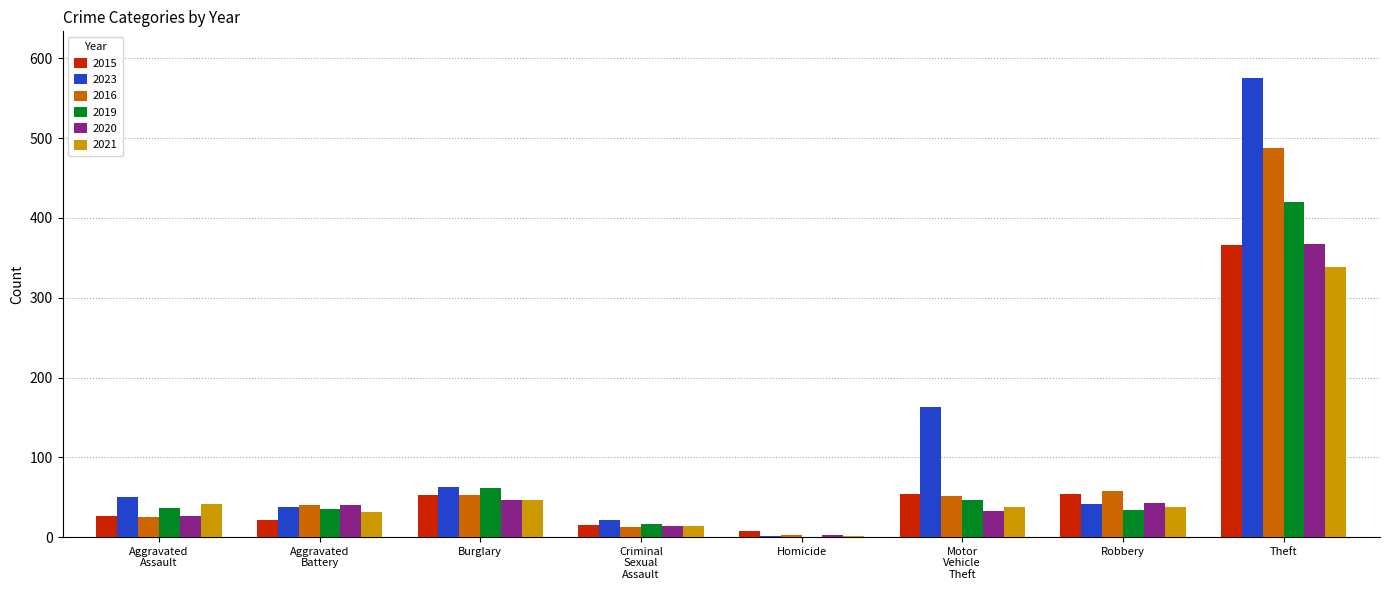

What is the greatest value displayed?

575